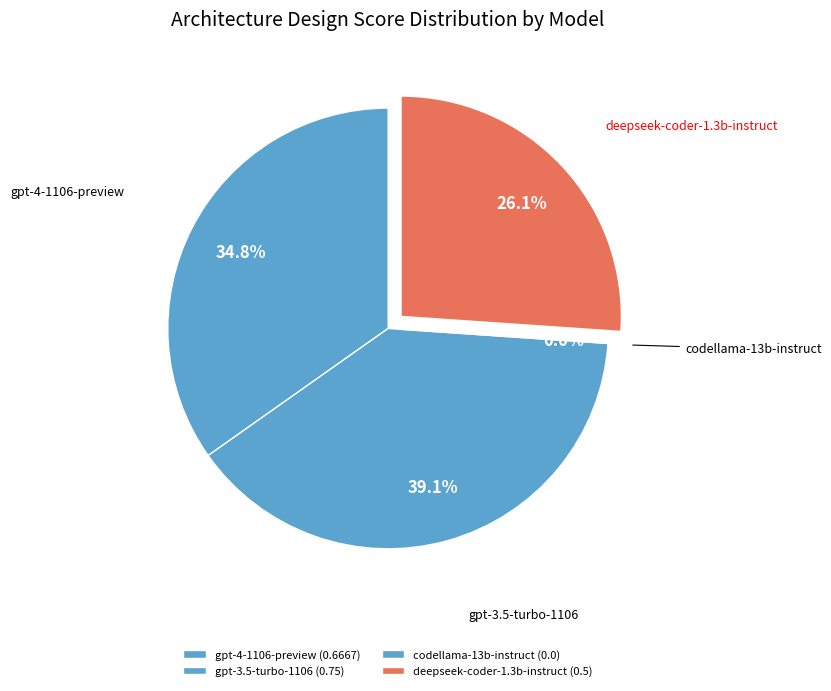

To the nearest percent, what portion does deepseek-coder-1.3b-instruct represent?

26%